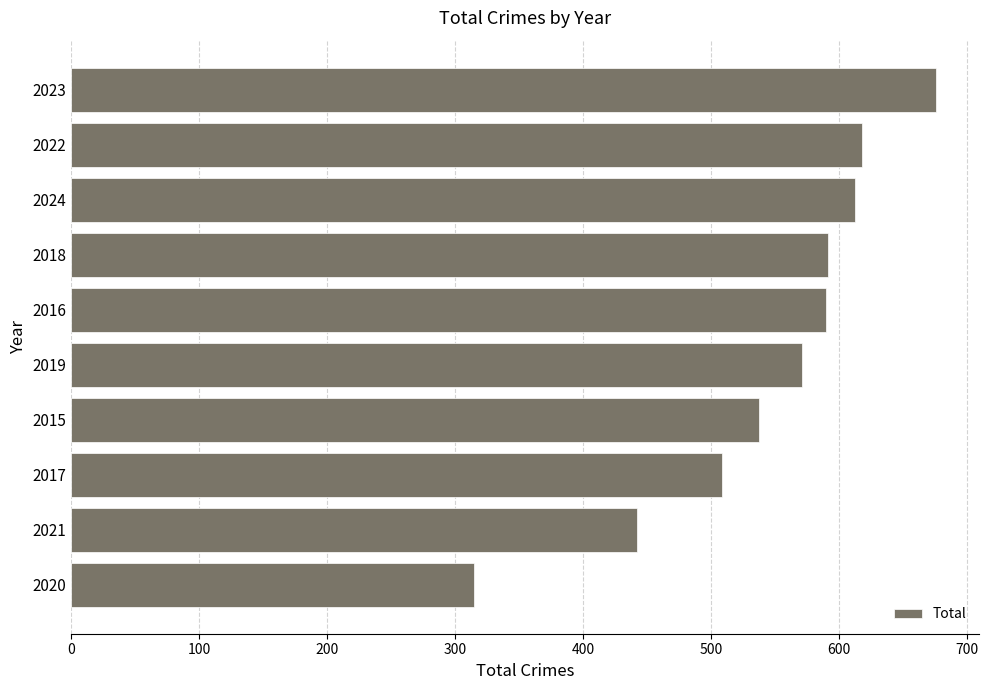

Approximately how many times larger is the value at 2019 compared to 2020?

1.8